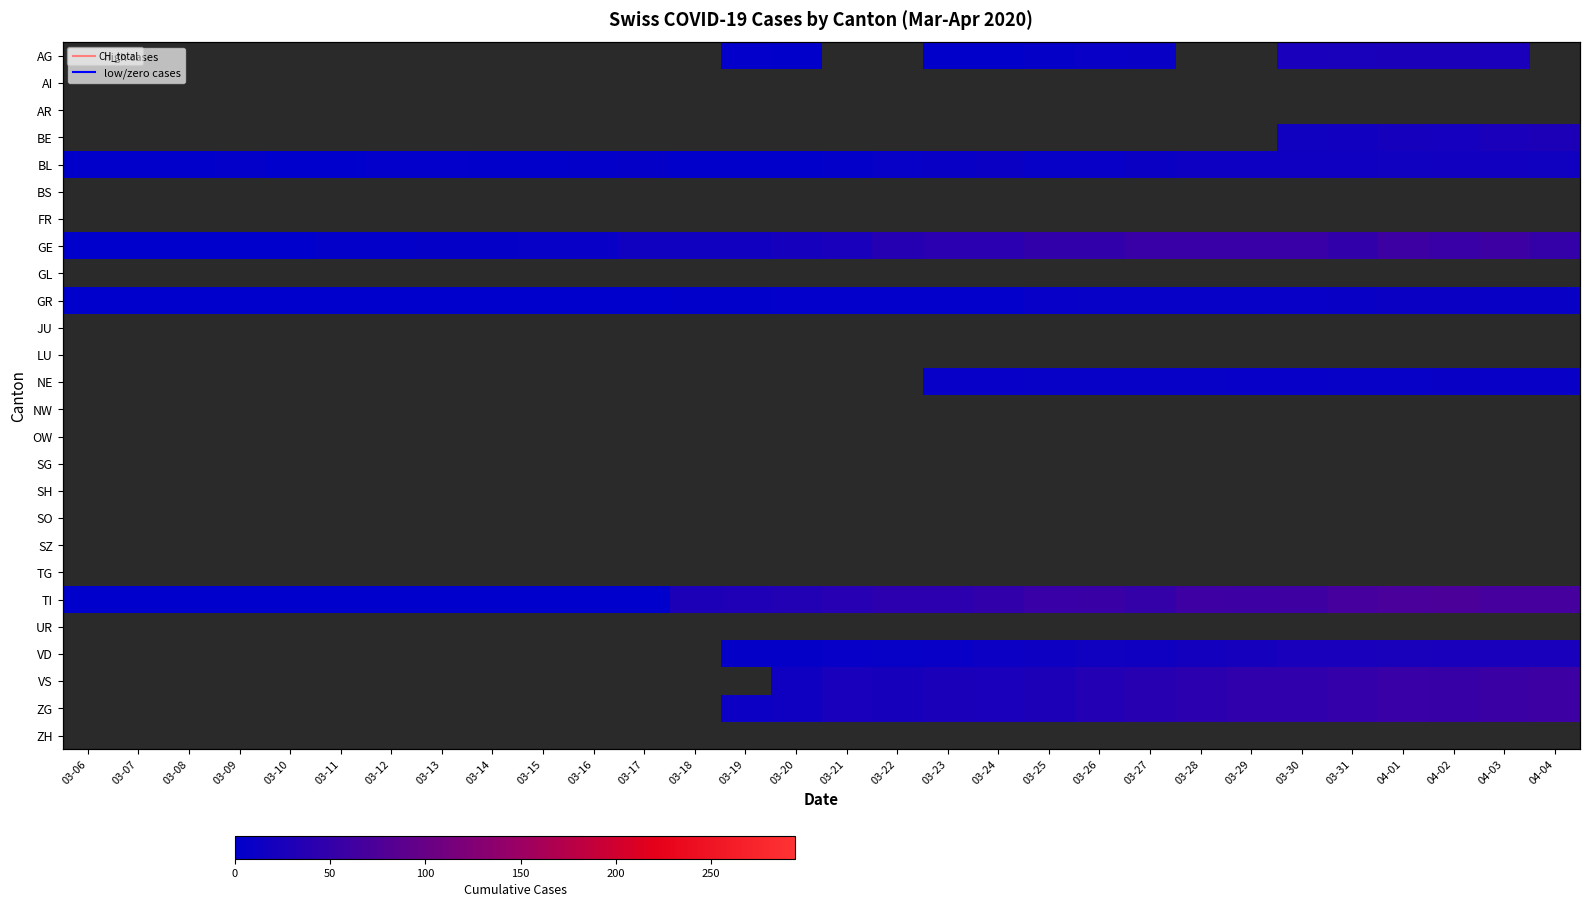

How many data points does each series have?

30